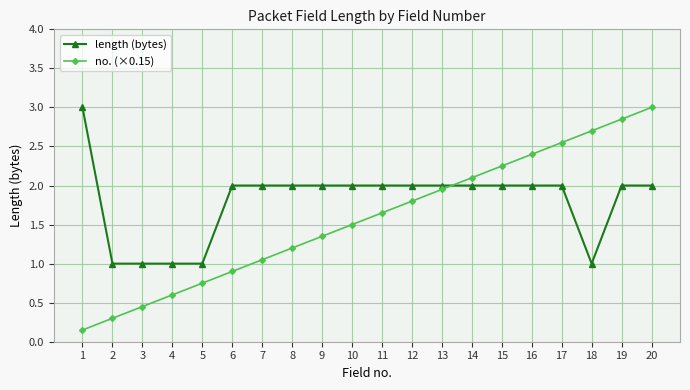

True or false: length (bytes) and no. (×0.15) cross at least once.

True